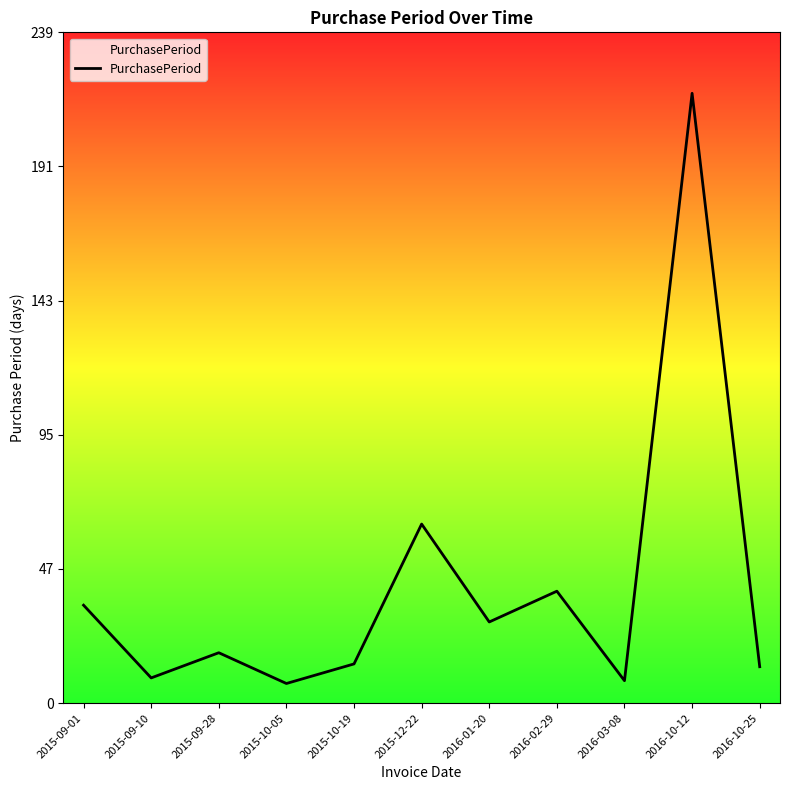

How many interior local peaks (higher than both neighbors) does the data have?

4